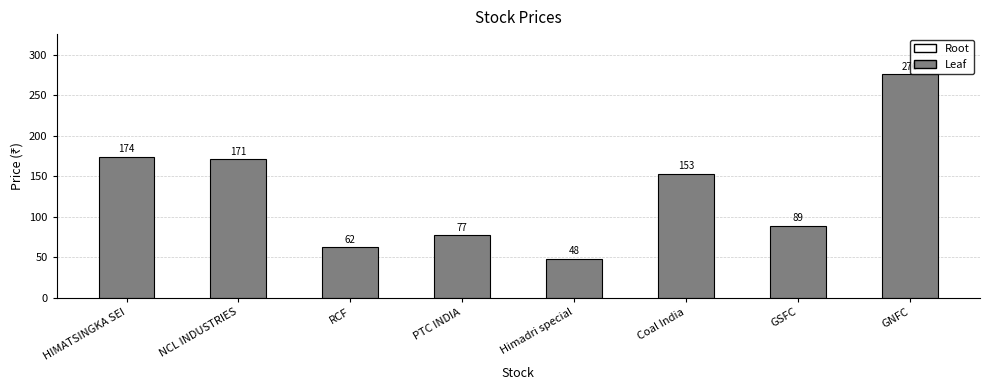

How many data points are less than 153?

4